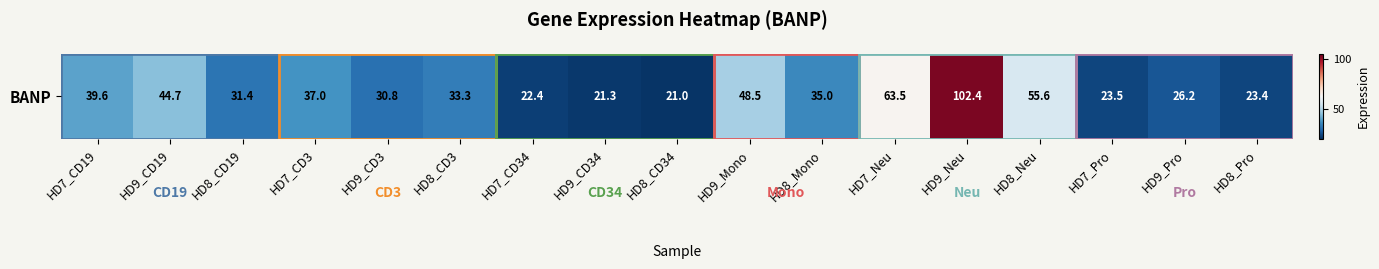

Which has a higher value, HD8_Mono or HD7_Pro?

HD8_Mono